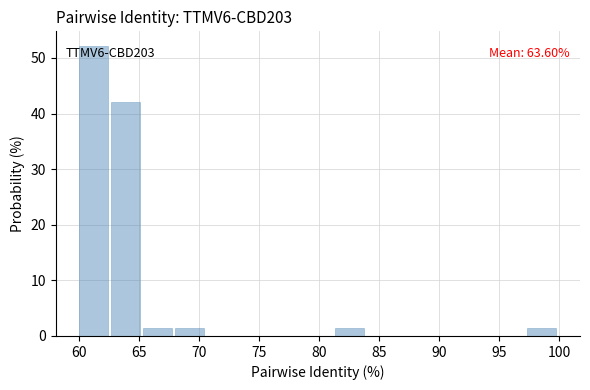

Over which range of the x-axis is the bar tallest?

60.0 to 62.5